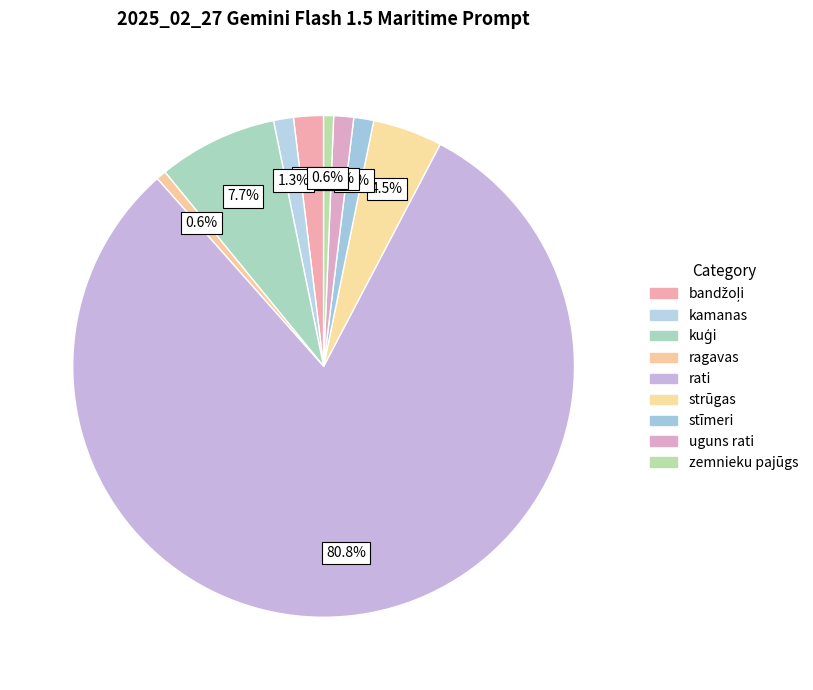

Does rati account for over 50% of the chart?

Yes